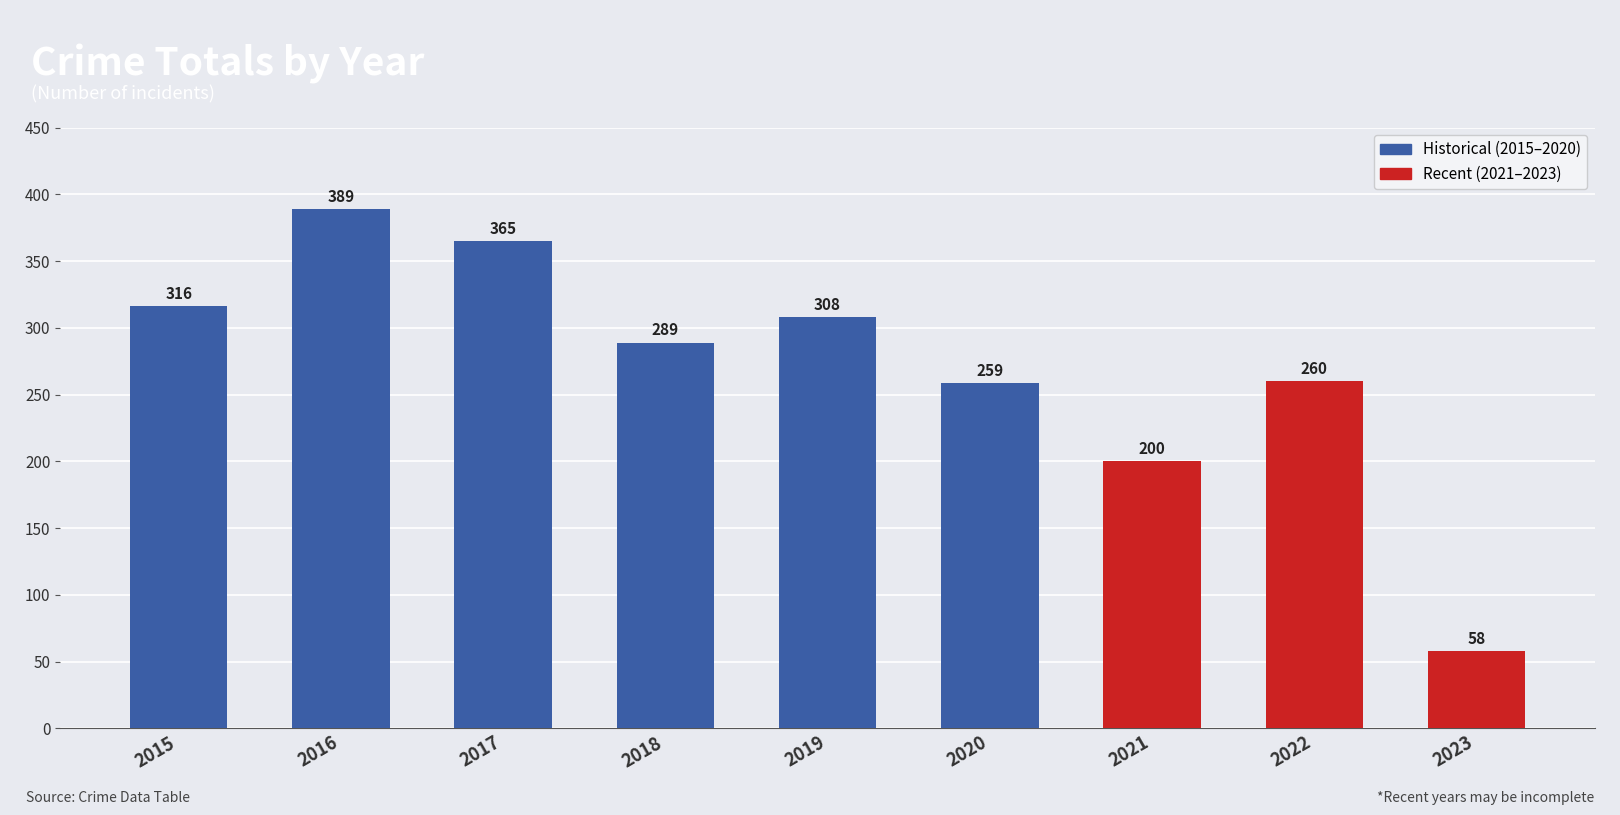

Rank the categories by value from highest to lowest.

2016, 2017, 2015, 2019, 2018, 2022, 2020, 2021, 2023